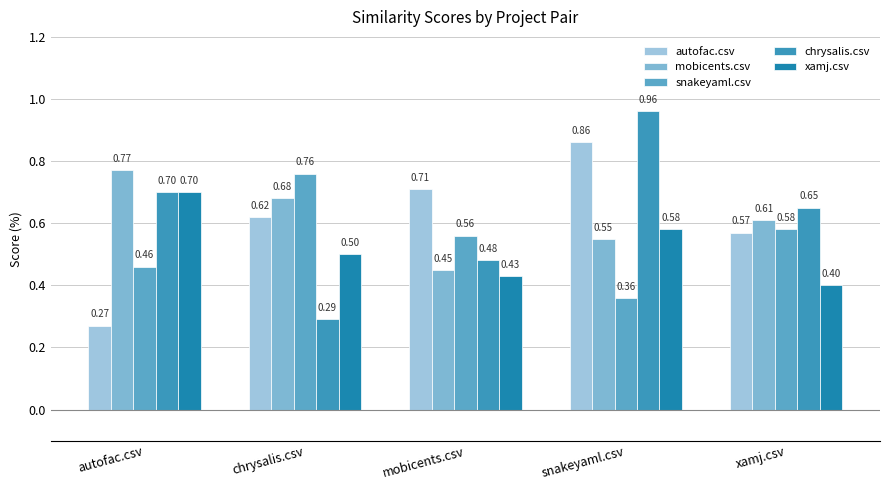

Does the chart contain stacked bars?

No